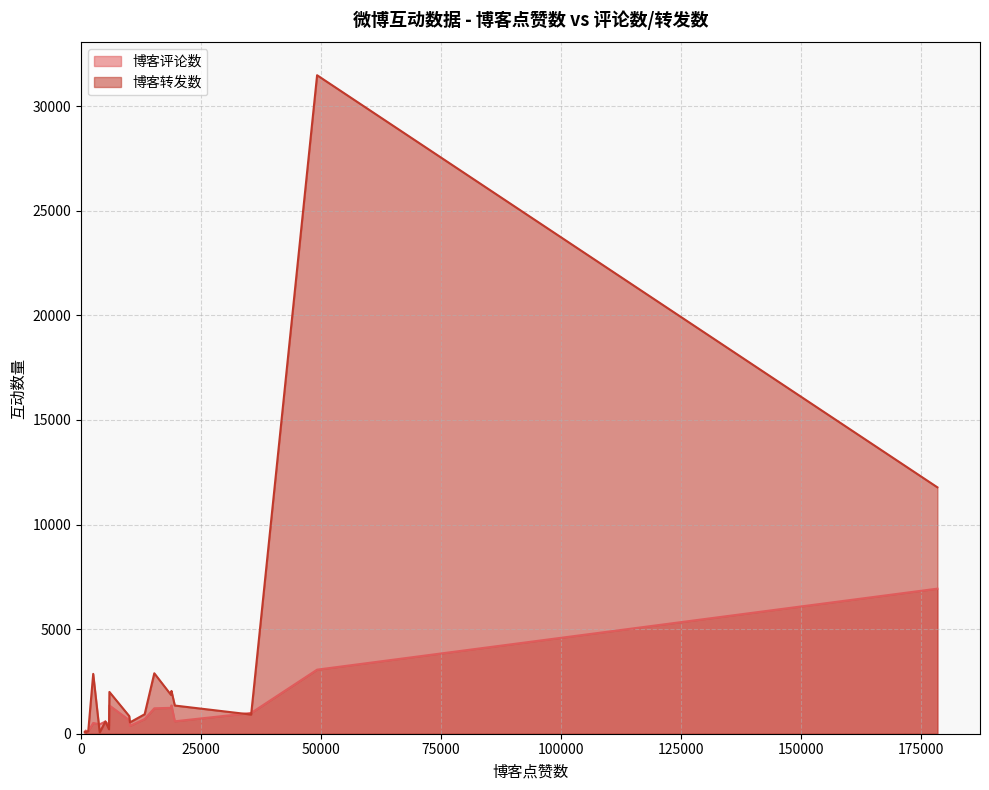

At which label does 博客评论数 first exceed 594?

1